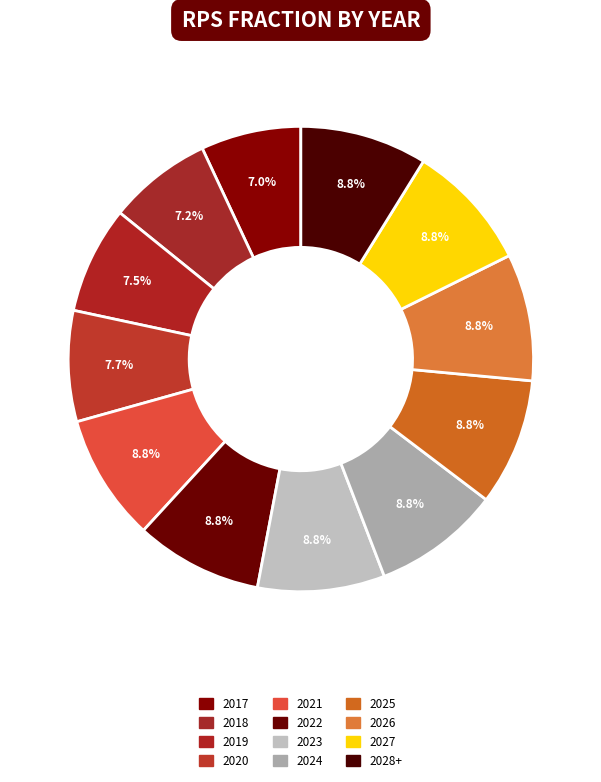

What percentage do 2022 and 2028+ together represent?

17.7%